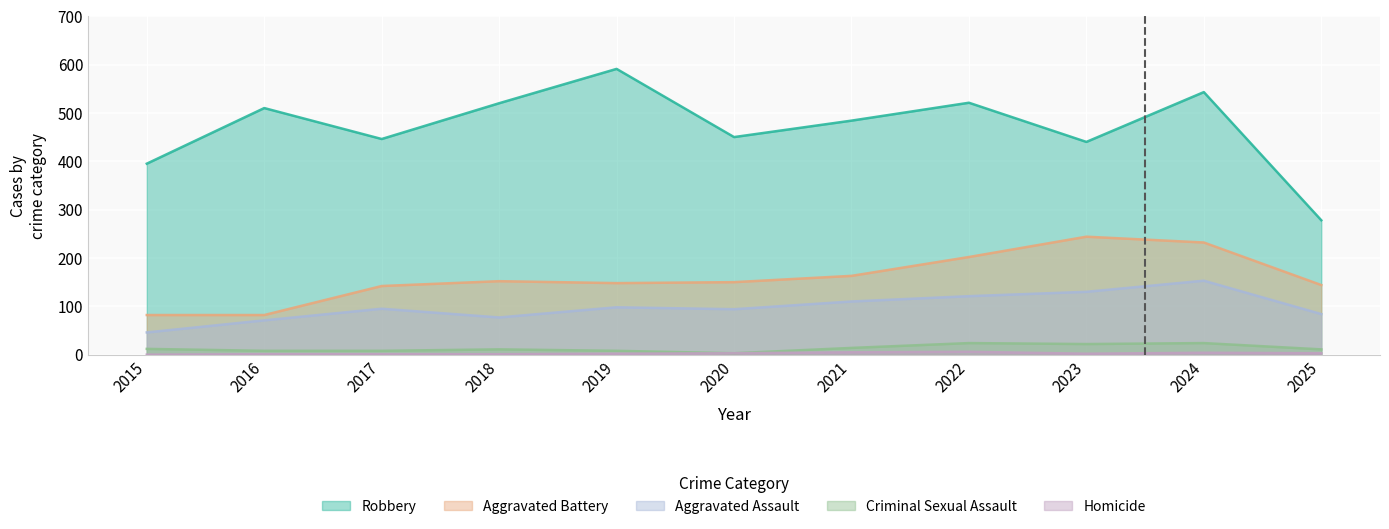

What is the approximate value of Aggravated Battery at 2025?

144